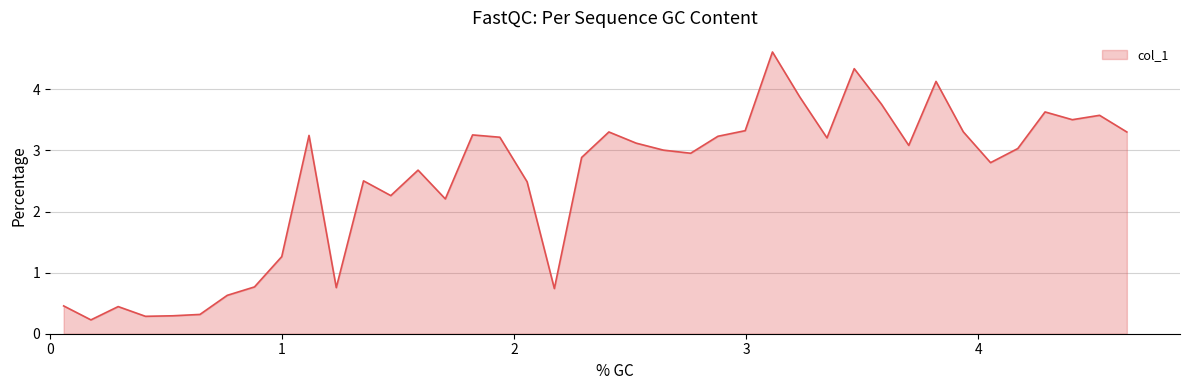

What is the difference between the maximum and minimum values?

4.4